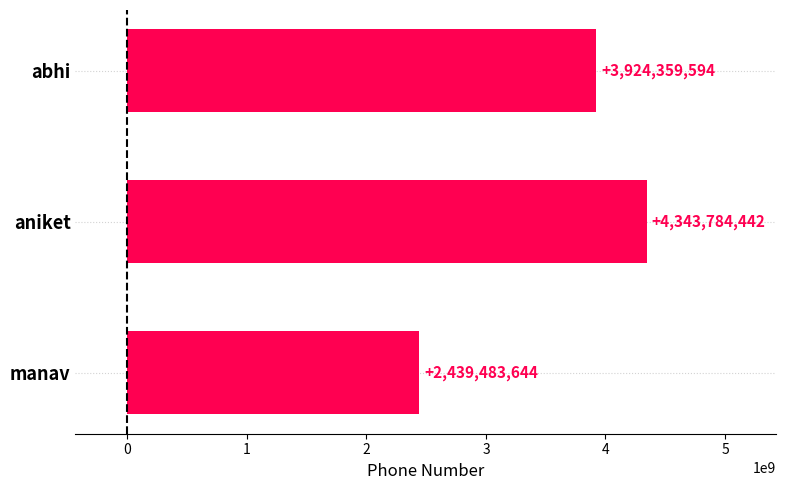

Does the chart contain any negative values?

No